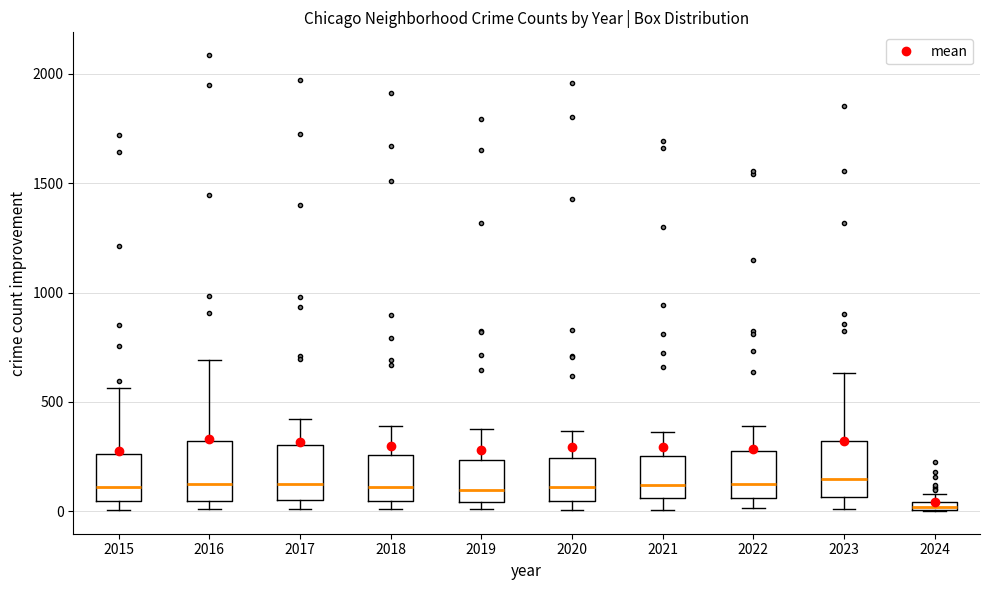

Where is the upper edge of the box at x = 2016 on the y-axis? The values are not printed on the chart, so give them approximately, as read against the axis.

300